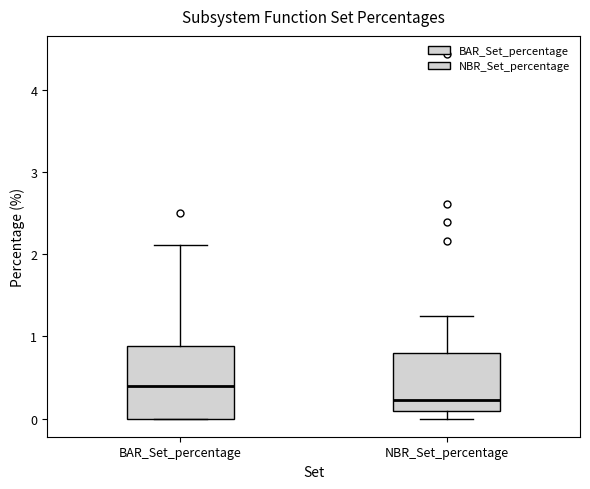

Reading left to right, transcribe this box plot: for each box, give where its median line is, the range the box spans, and where its two whiskers end, as read against the y-axis. The values are not printed on the chart, so give them approximately, as read against the axis.

BAR_Set_percentage: median 0.4, box 0.0 to 0.9, whiskers 0.0 to 2.1
NBR_Set_percentage: median 0.2, box 0.1 to 0.8, whiskers 0.0 to 1.3